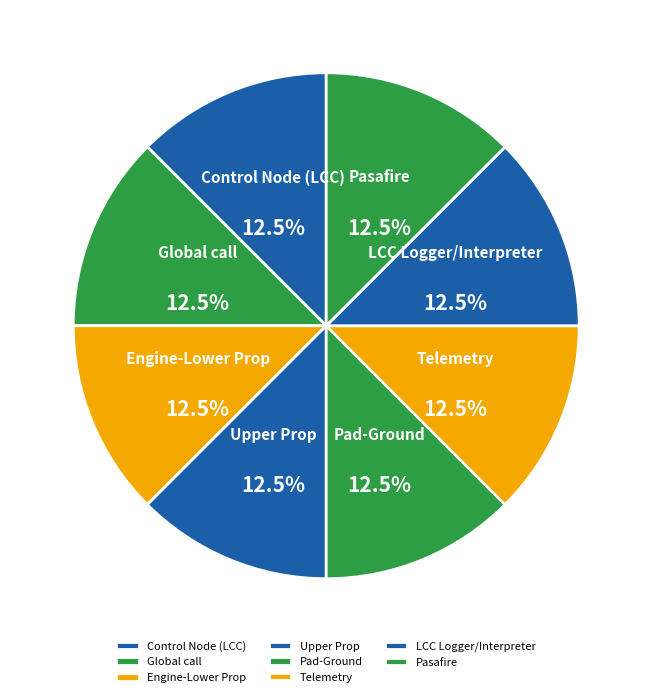

What percentage do Engine-Lower Prop and LCC Logger/Interpreter together represent?

25.0%